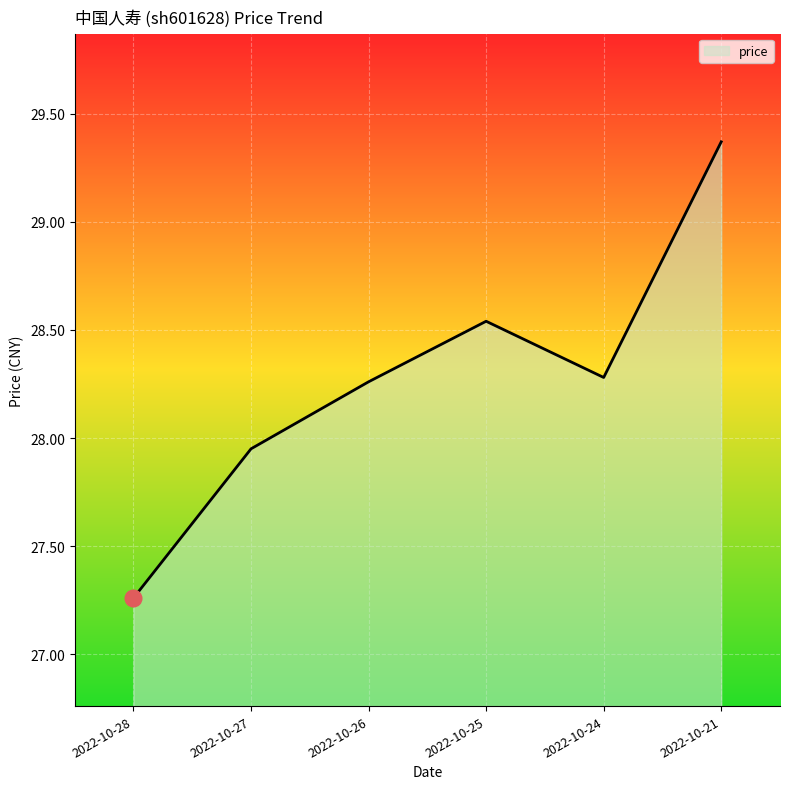

Where is the data nearest to the value 28?

2022-10-27